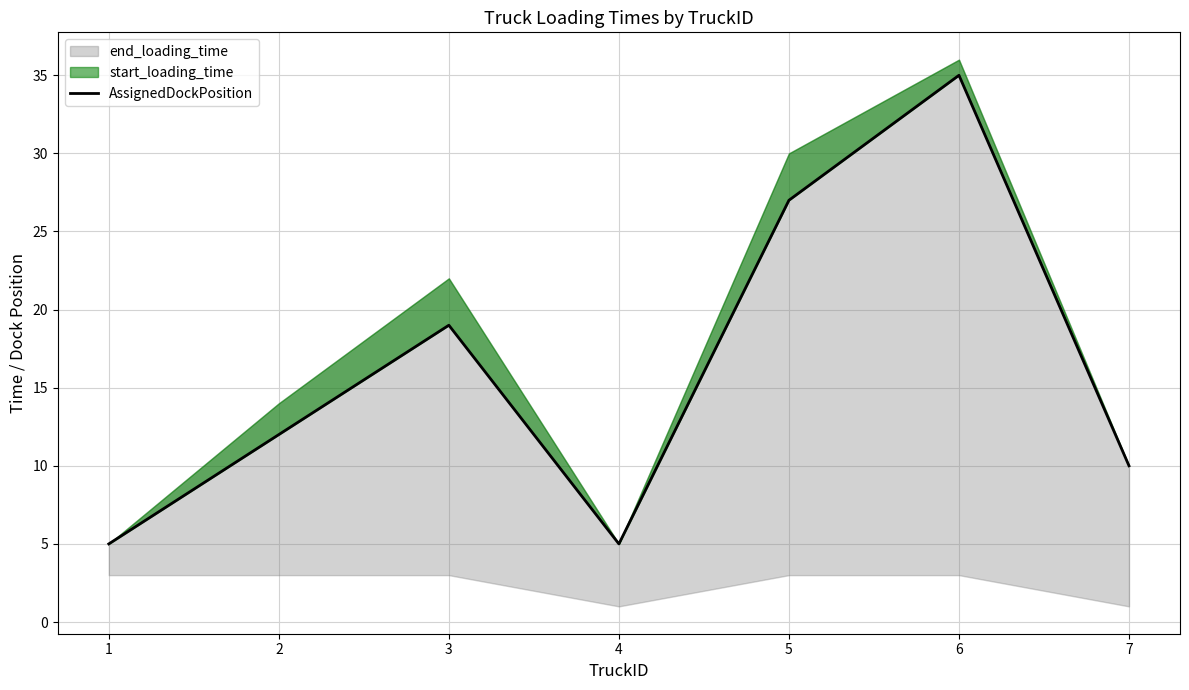

Reading right to left, extract all data points from this chart.

7=10	6=35	5=27	4=5	3=19	2=12	1=5